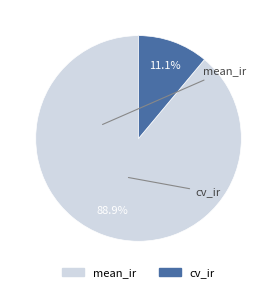

The cv_ir slice represents 11% of the pie. True or false?

True